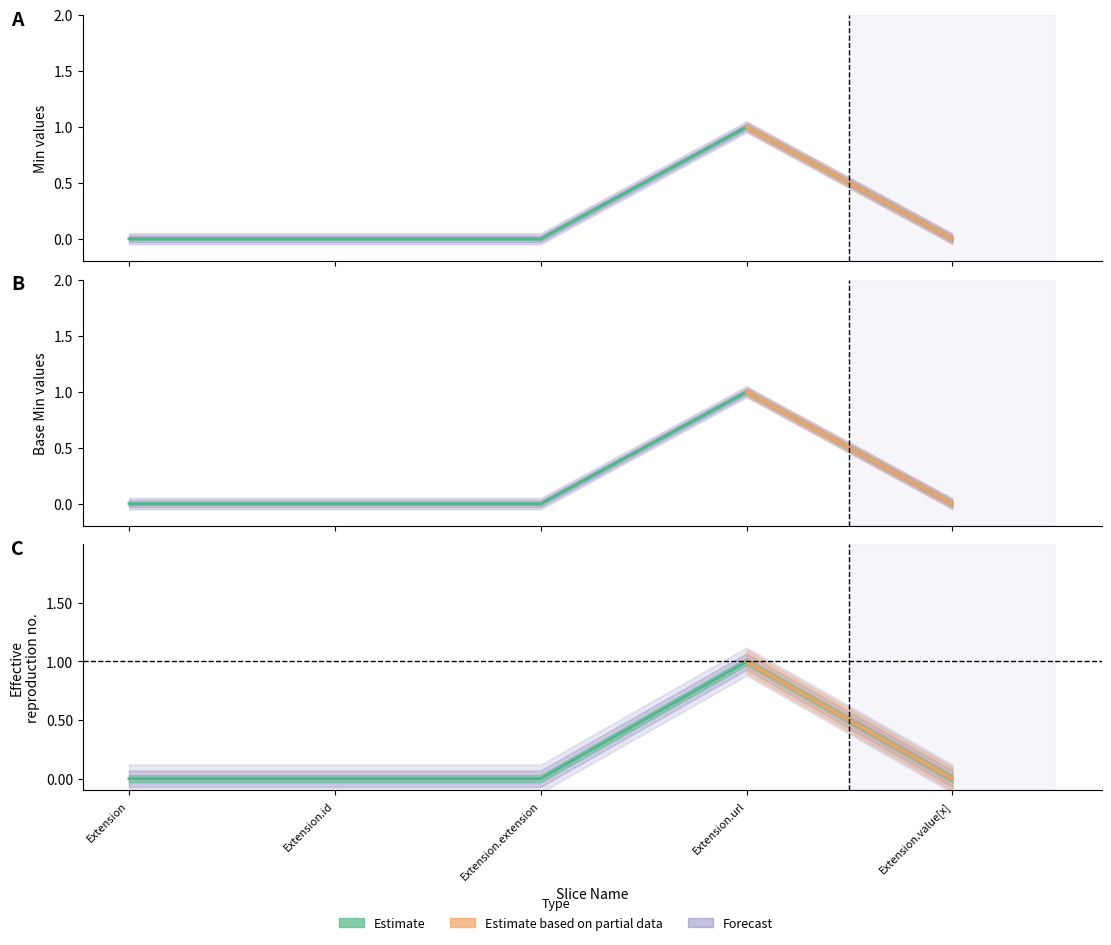

How many positive values does the Base Min series have?

1